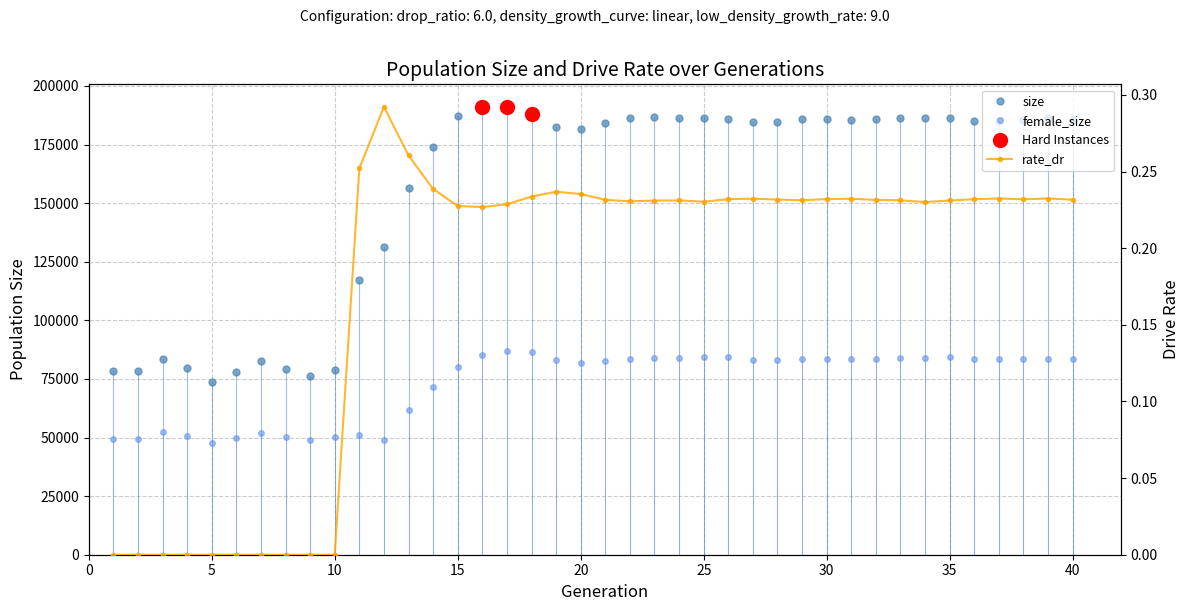

Between 31 and 39, which is larger?

39